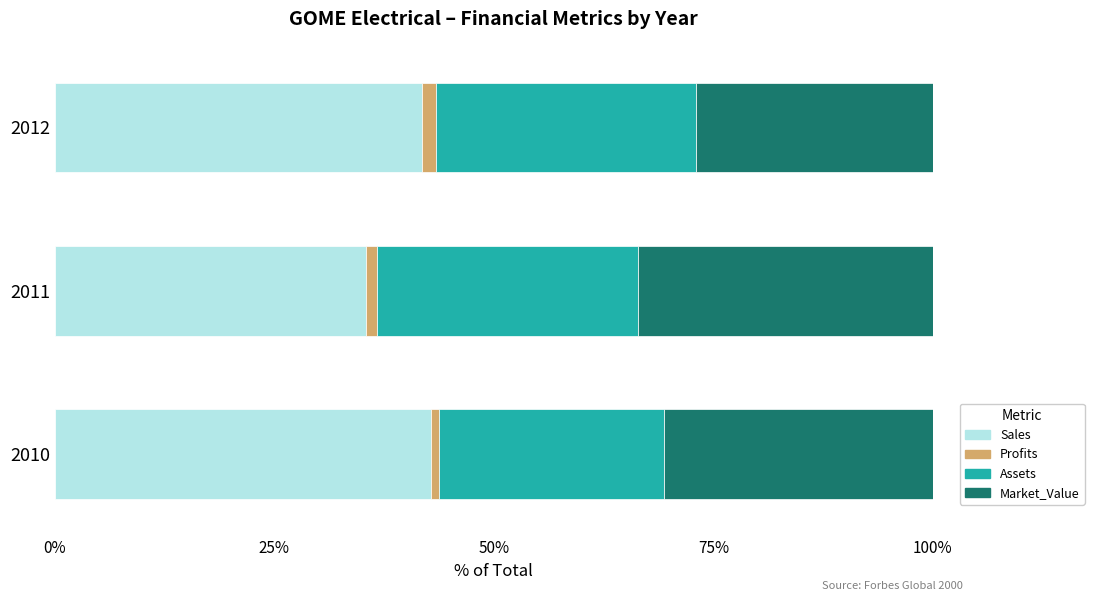

The value of Sales at 2010 is 13.3. True or false?

False